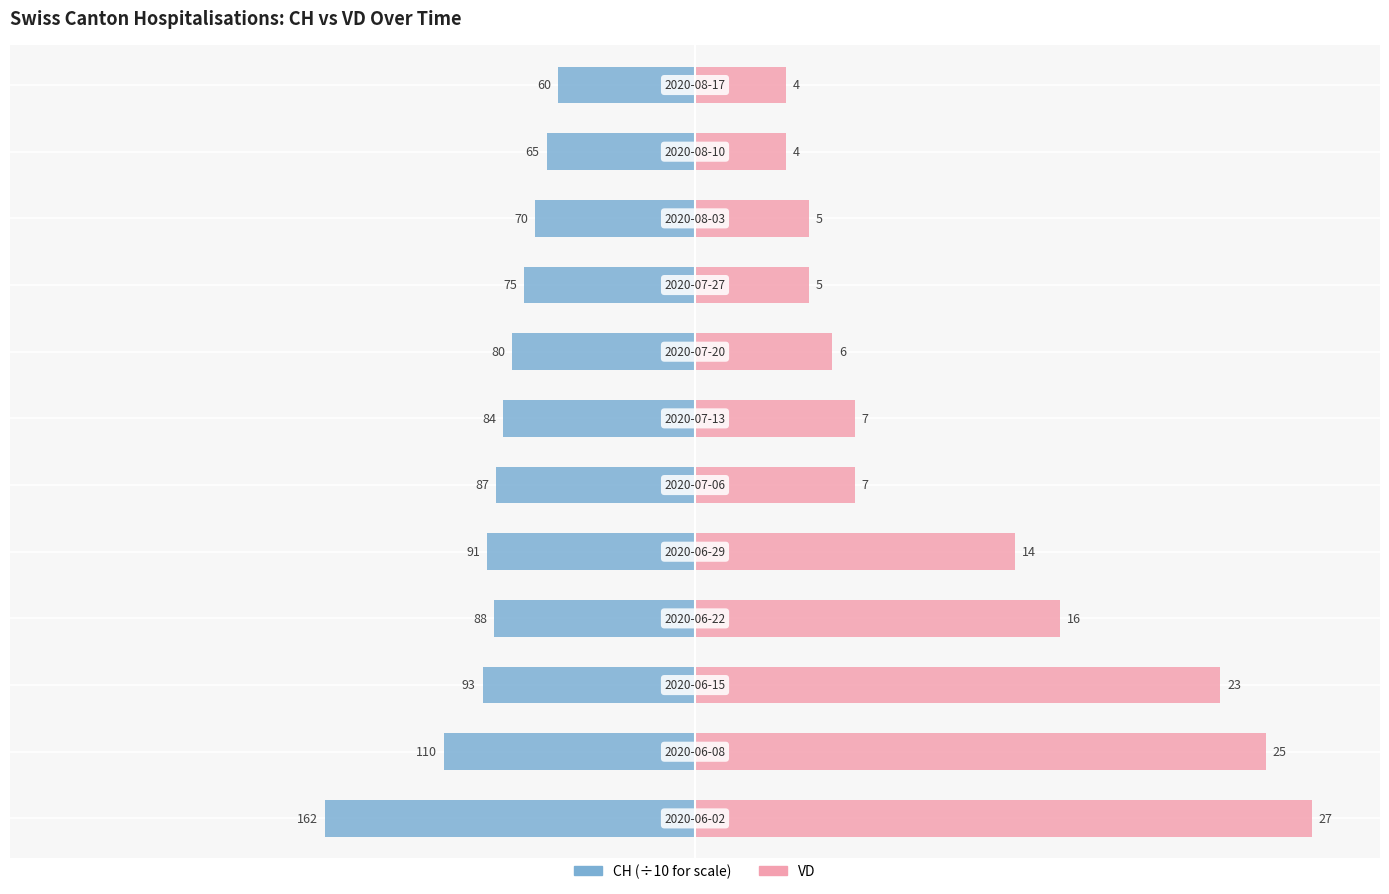

Which series has the largest total across all categories?

VD